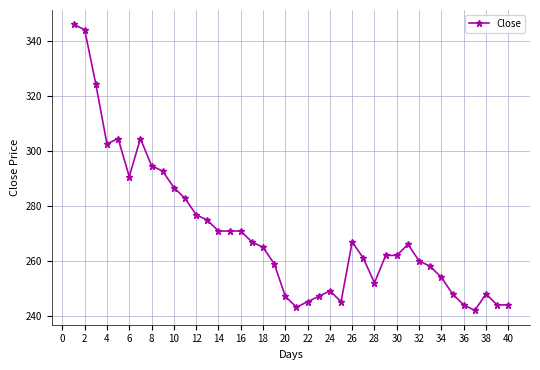

What is the average value?

270.4